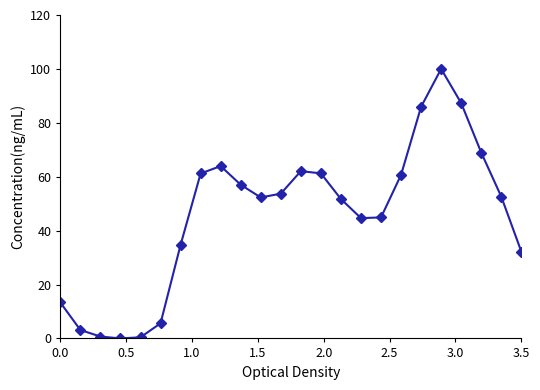

What is the difference between the maximum and minimum values?

100.0